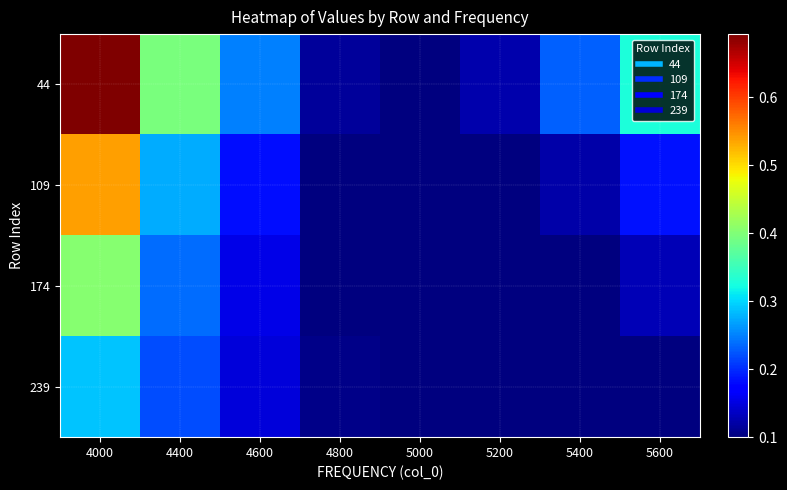

Which label corresponds to the largest value in the chart?

4000